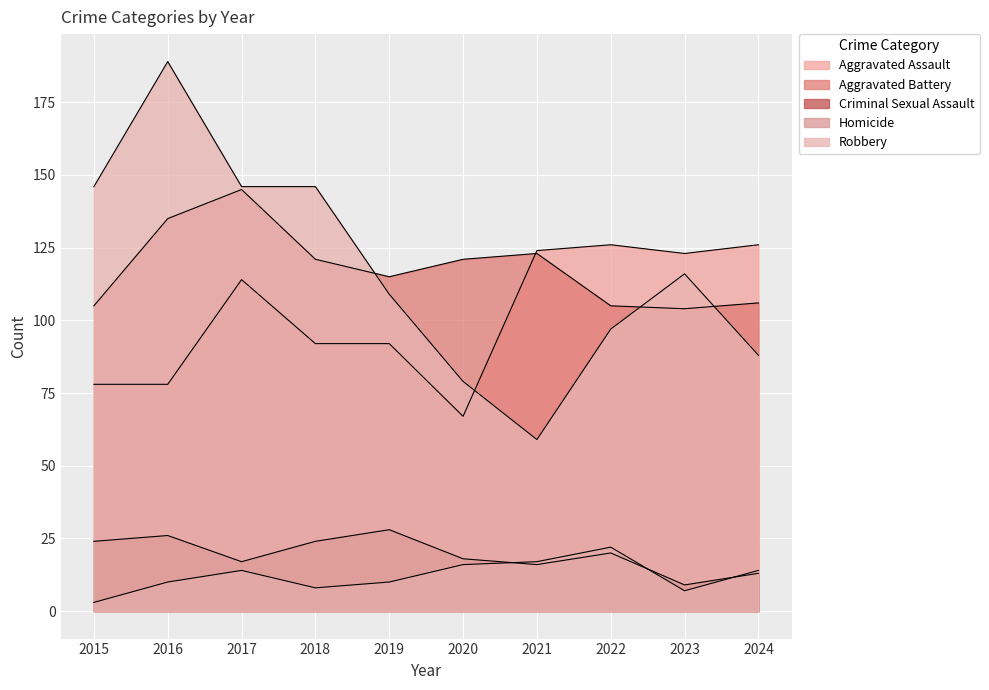

Rank the series at 2023 from lowest to highest value.

Homicide, Criminal Sexual Assault, Aggravated Battery, Robbery, Aggravated Assault